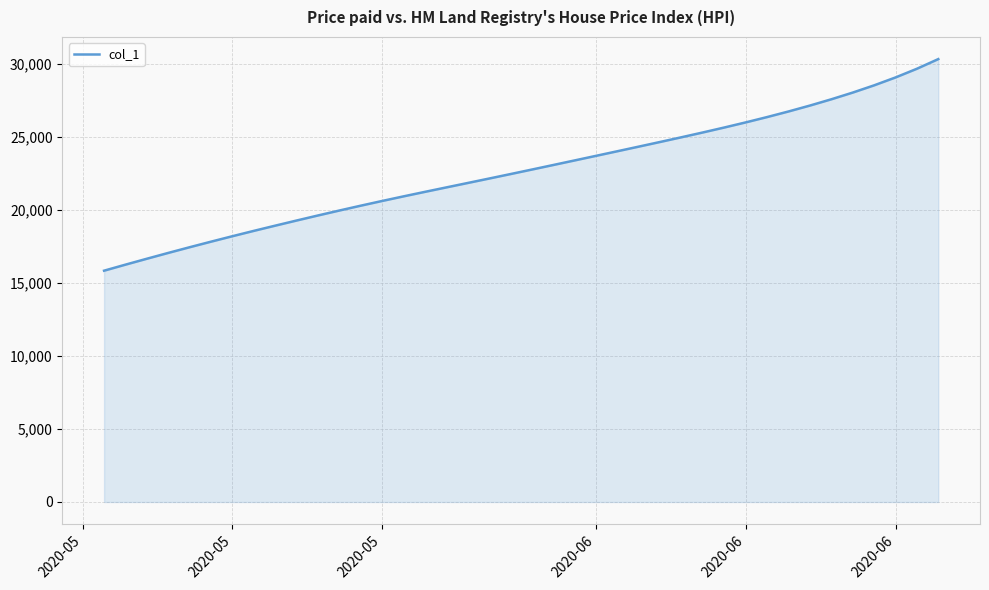

What is the maximum value shown in the chart?

30334.8